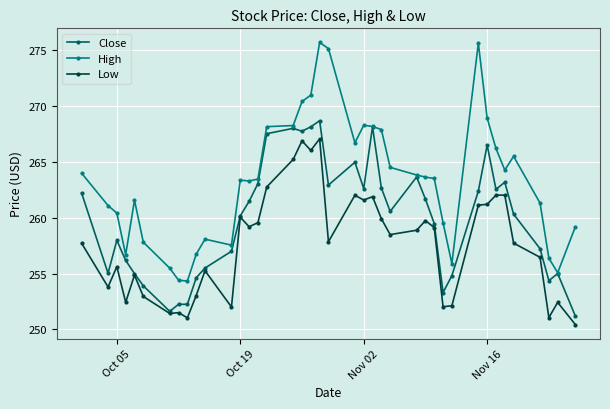

At how many categories does at least one series exceed 274?

3